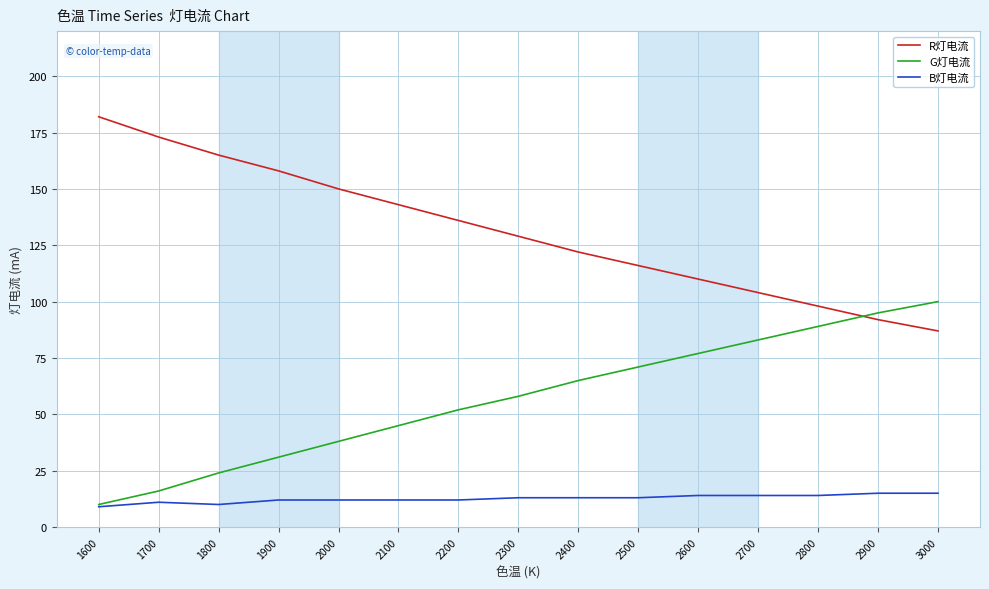

Which series has the largest total across all categories?

R灯电流